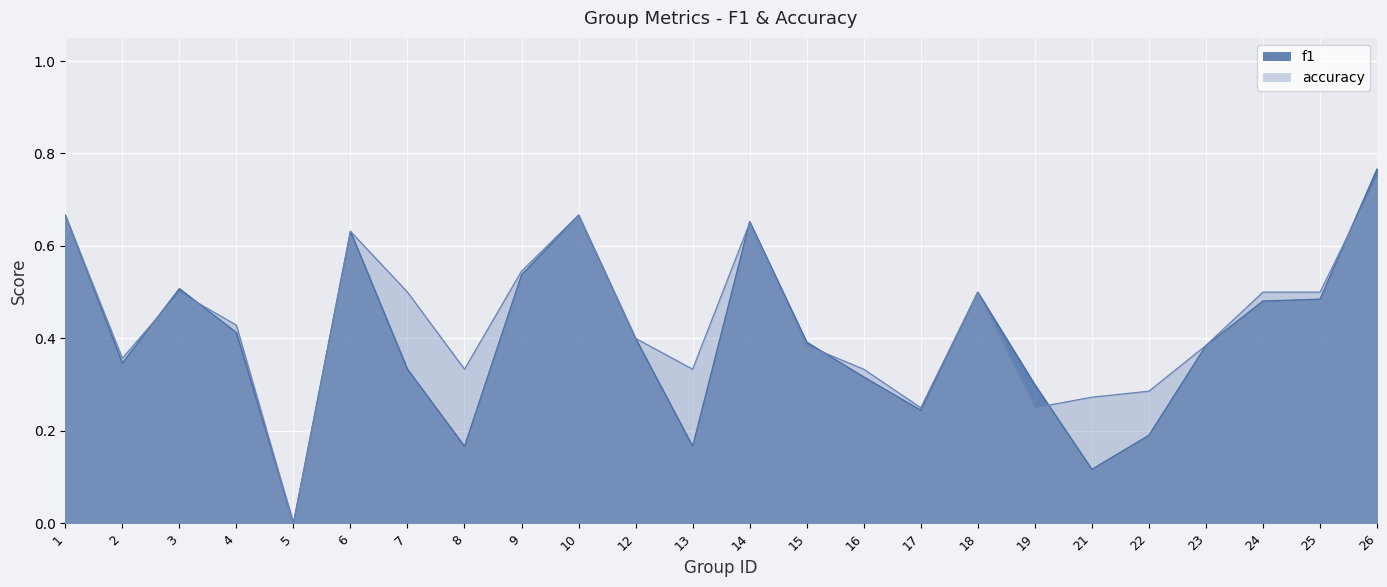

Rank the series by their maximum value, from lowest to highest.

accuracy, f1